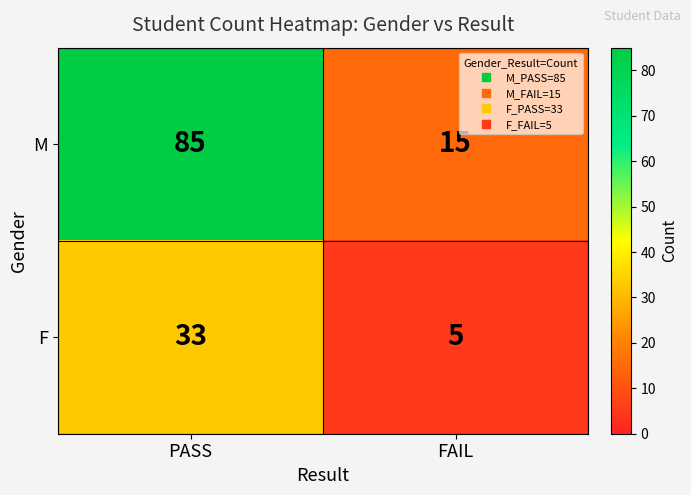

At PASS, list the series in order from smallest to largest.

F, M